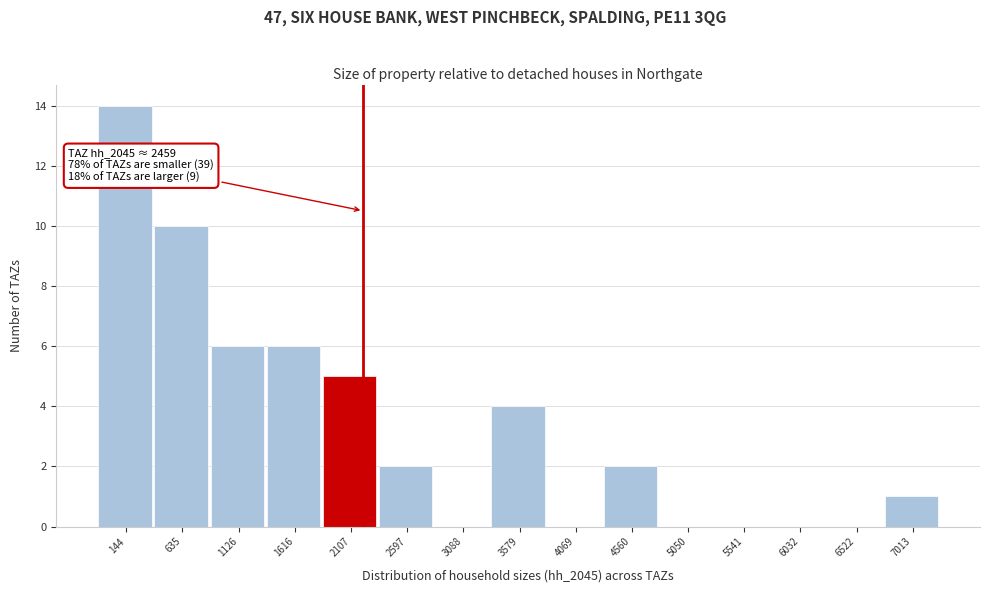

Reading left to right, what are all the values shown in this chart?

144=14	635=10	1126=6	1616=6	2107=5	2597=2	3088=0	3579=4	4069=0	4560=2	5050=0	5541=0	6032=0	6522=0	7013=1